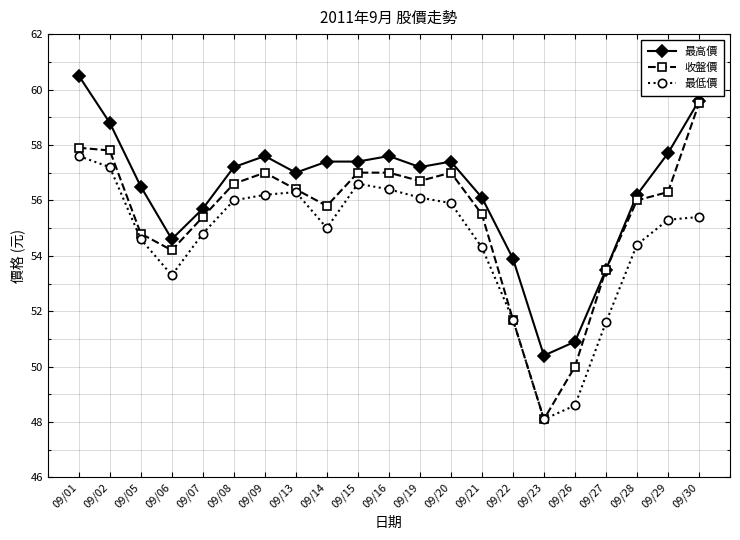

What is the value of the 最高價 point at the 16th from the left?

50.4